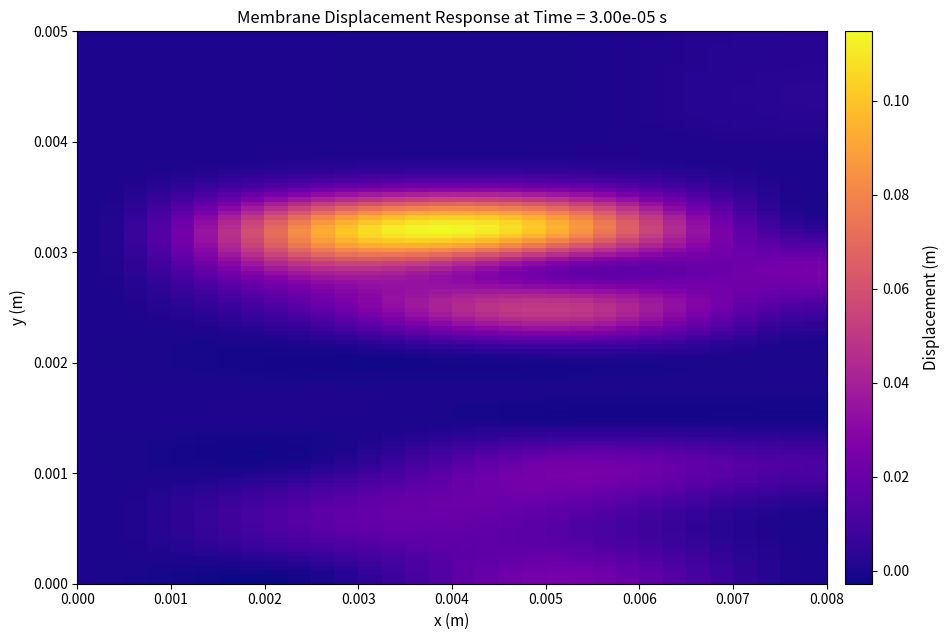

Reading left to right, what are all the values shown in this chart?

row_0: 0=0.0	1=0.0	2=0.0	3=0.0
row_1: 0=0.0	1=0.0	2=0.0	3=0.0
row_2: 0=0.0	1=0.0	2=0.0	3=0.0
row_3: 0=0.0	1=0.0	2=0.0	3=0.0
row_4: 0=0.0	1=0.0	2=0.0	3=0.0
row_5: 0=0.0	1=0.0	2=0.0	3=0.0
row_6: 0=0.0	1=0.0	2=0.0	3=0.0
row_7: 0=0.0	1=0.0	2=0.1	3=0.0
row_8: 0=0.0	1=0.0	2=0.0	3=0.0
row_9: 0=0.0	1=0.1	2=0.1	3=0.0
row_10: 0=0.0	1=0.0	2=0.0	3=0.0
row_11: 0=0.0	1=0.0	2=0.0	3=0.0
row_12: 0=0.0	1=0.0	2=0.0	3=0.0
row_13: 0=0.0	1=0.0	2=0.0	3=0.0
row_14: 0=0.0	1=0.0	2=0.0	3=0.0